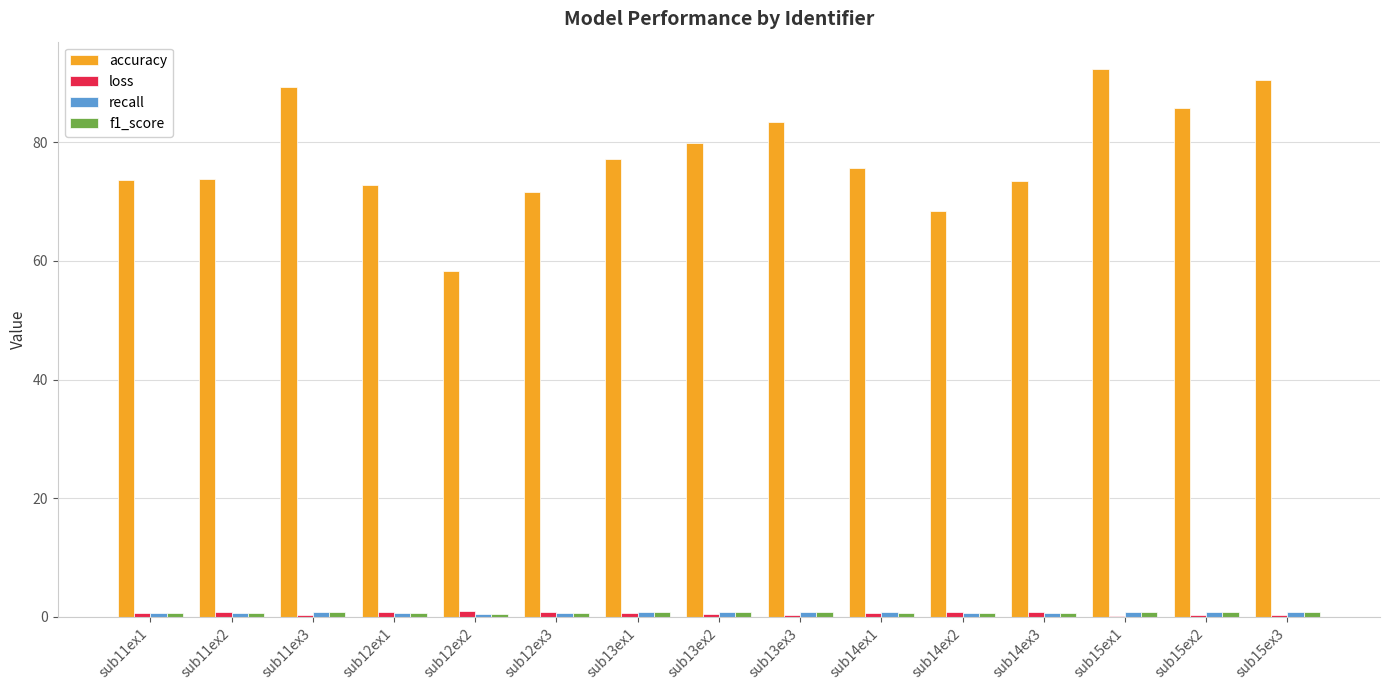

What is the greatest value displayed?

92.3